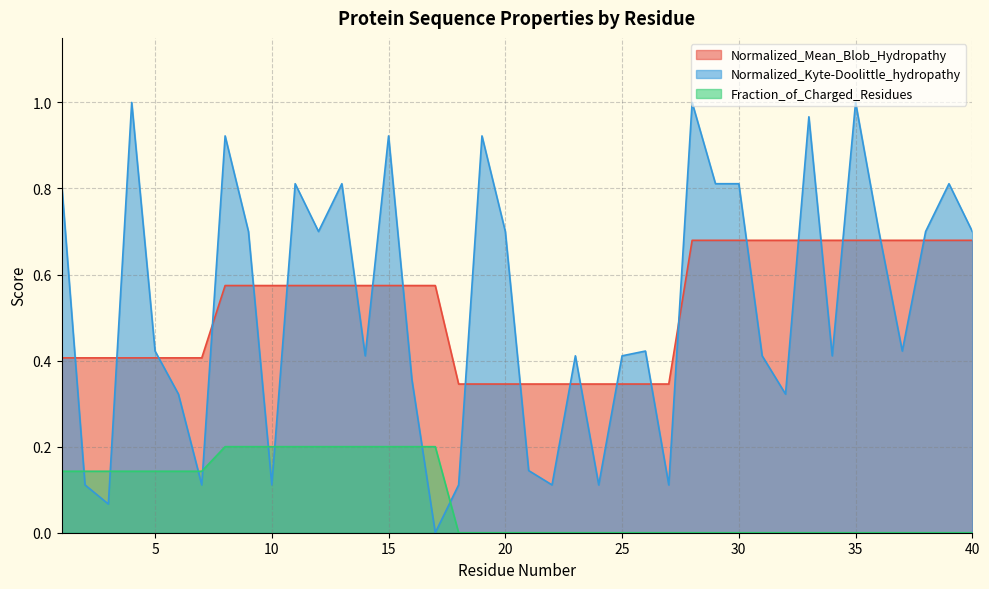

What is the total value across all series at 38?

1.4